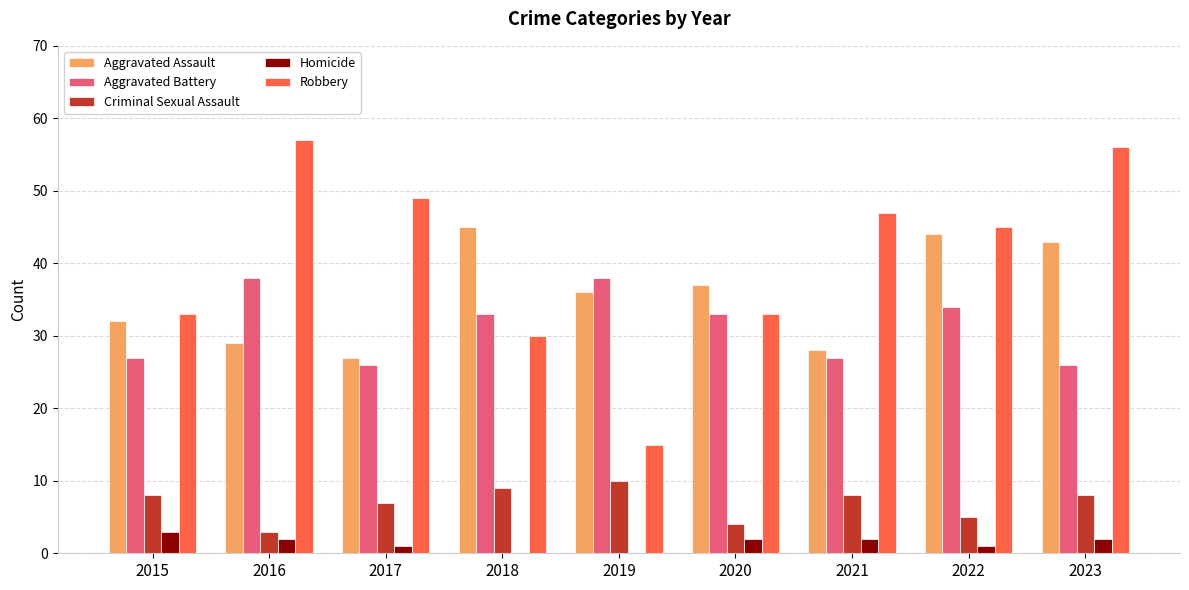

What is the sum of all Homicide values?

13